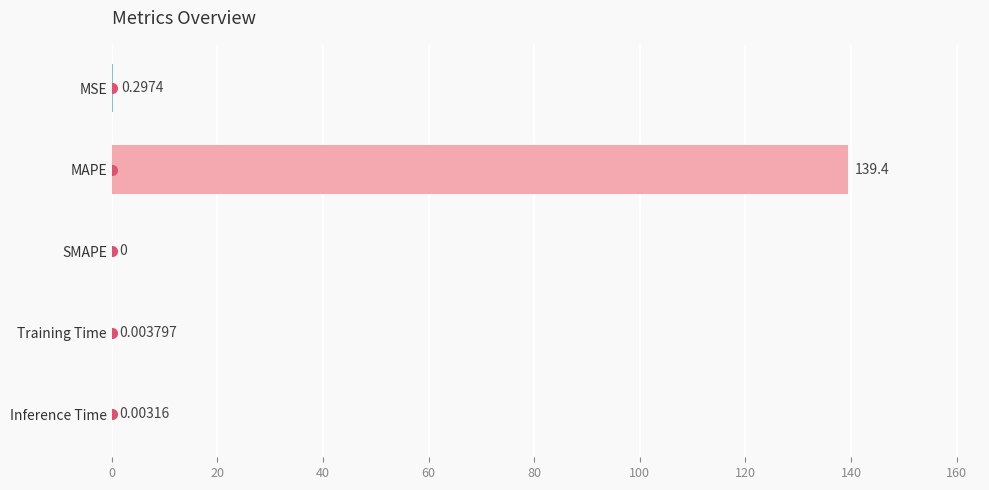

At which label is the value closest to 69?

MSE